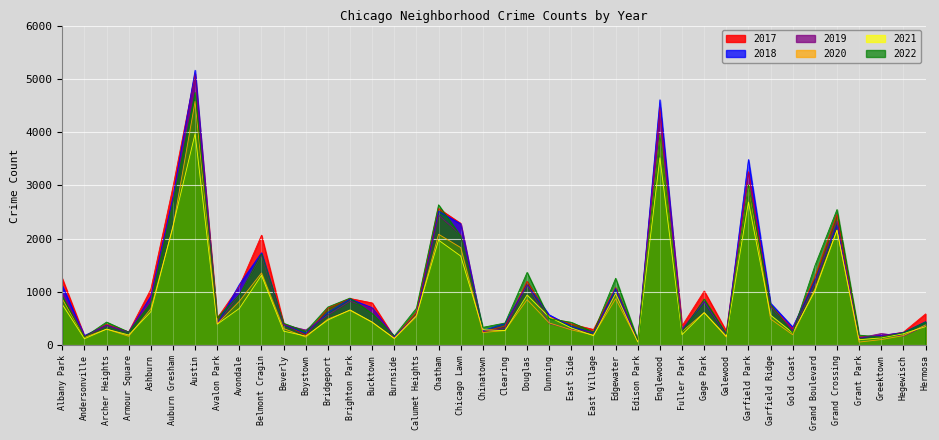

Does the chart display data point markers on the line(s)?

No